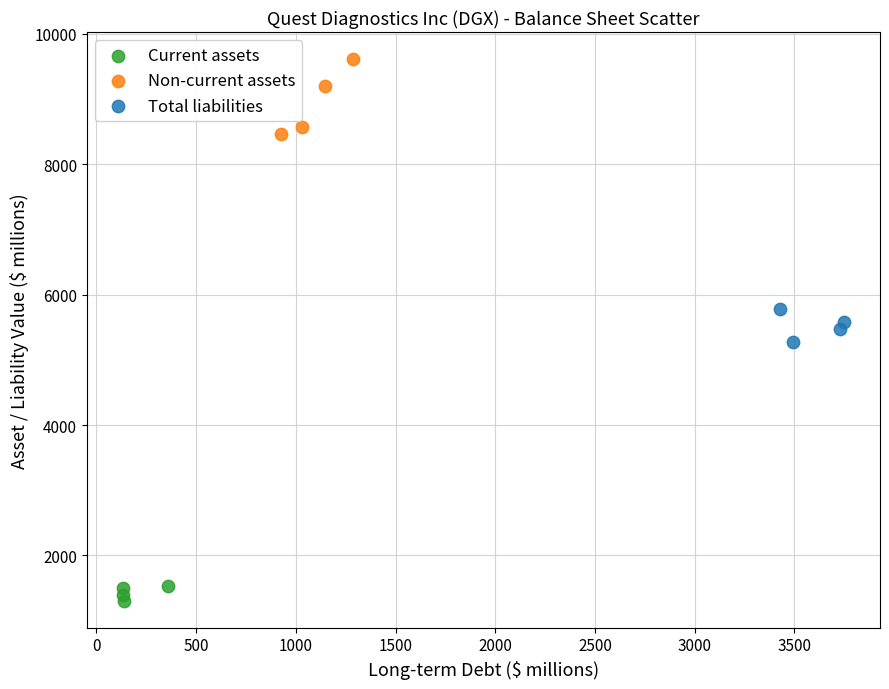

Which series has the widest spread of Y values?

Non-current assets